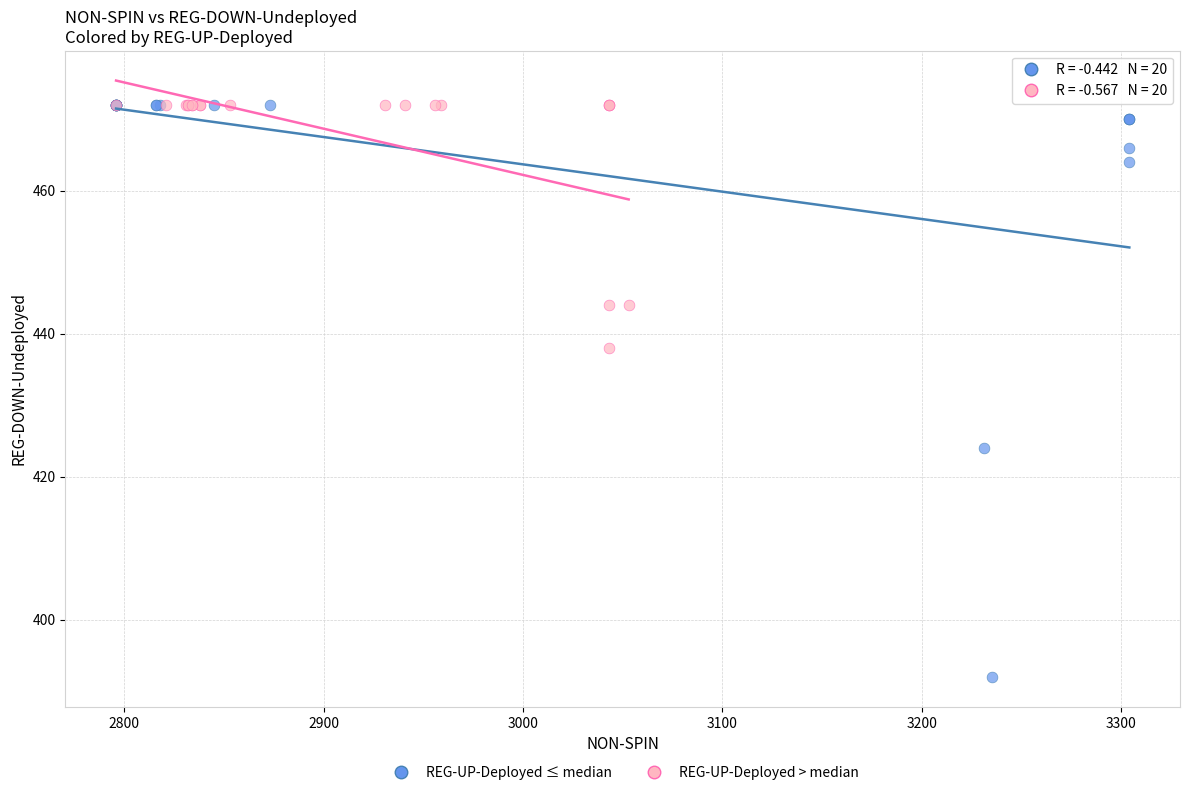

Which series contains the lowest Y value?

REG-UP-Deployed ≤ median